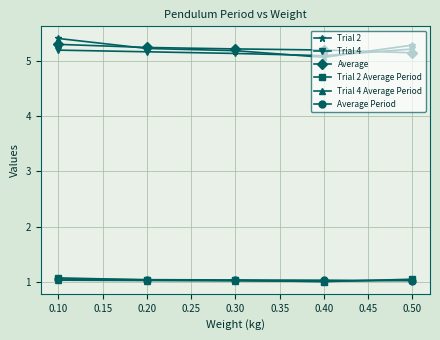

How many lines are shown in the chart?

6